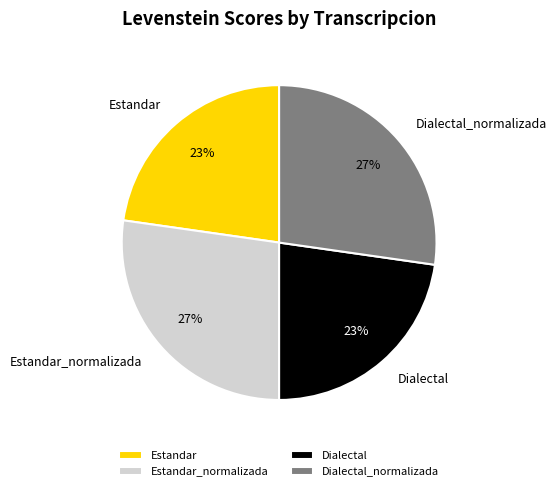

Do Estandar and Dialectal together represent more than half of the pie?

No